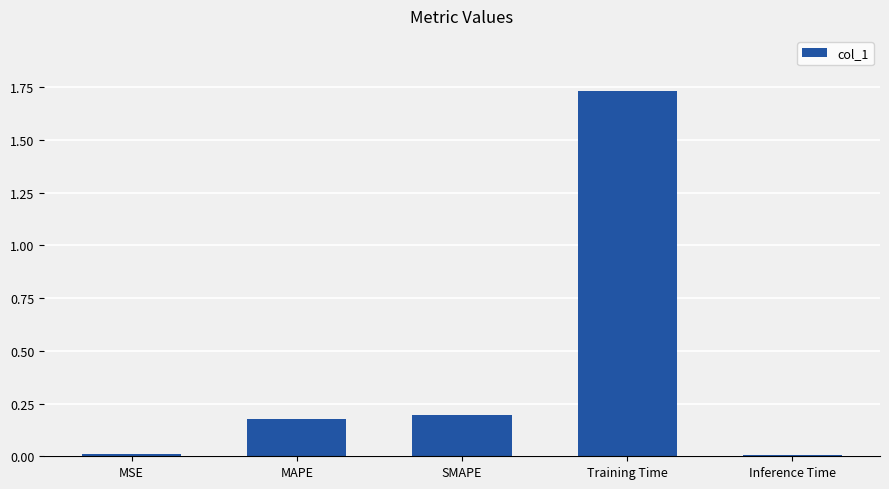

What is the label of the 4th bar from the right?

MAPE